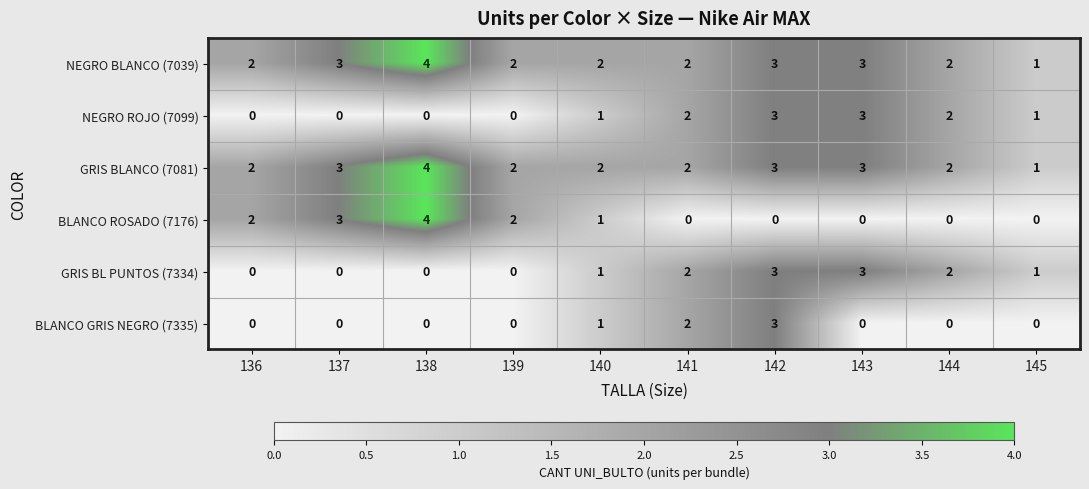

What is the difference between the second highest and minimum values in the GRIS BL PUNTOS (7334) series?

3